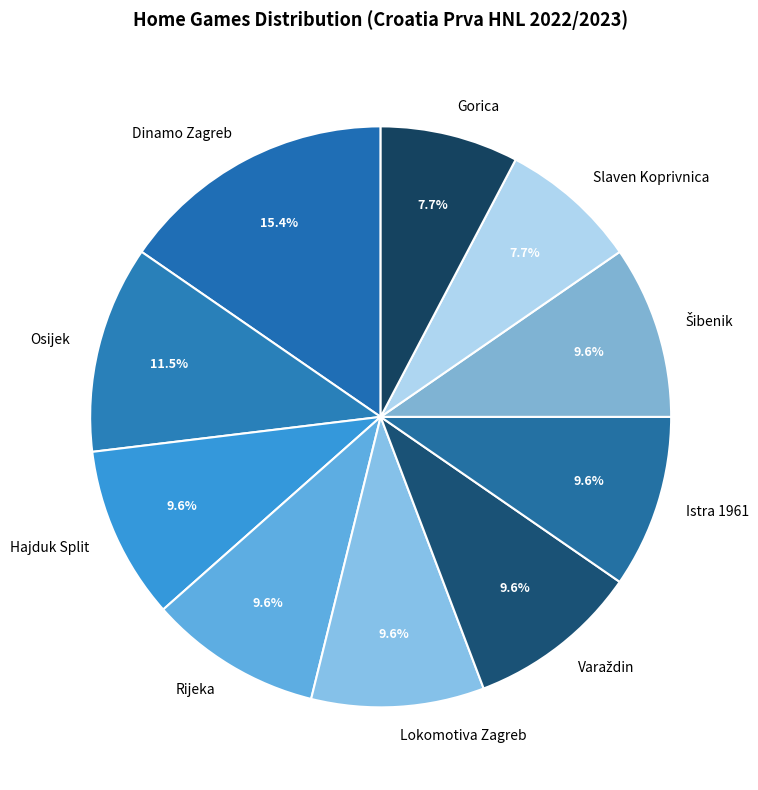

What percentage is NOT represented by Dinamo Zagreb?

84.6%